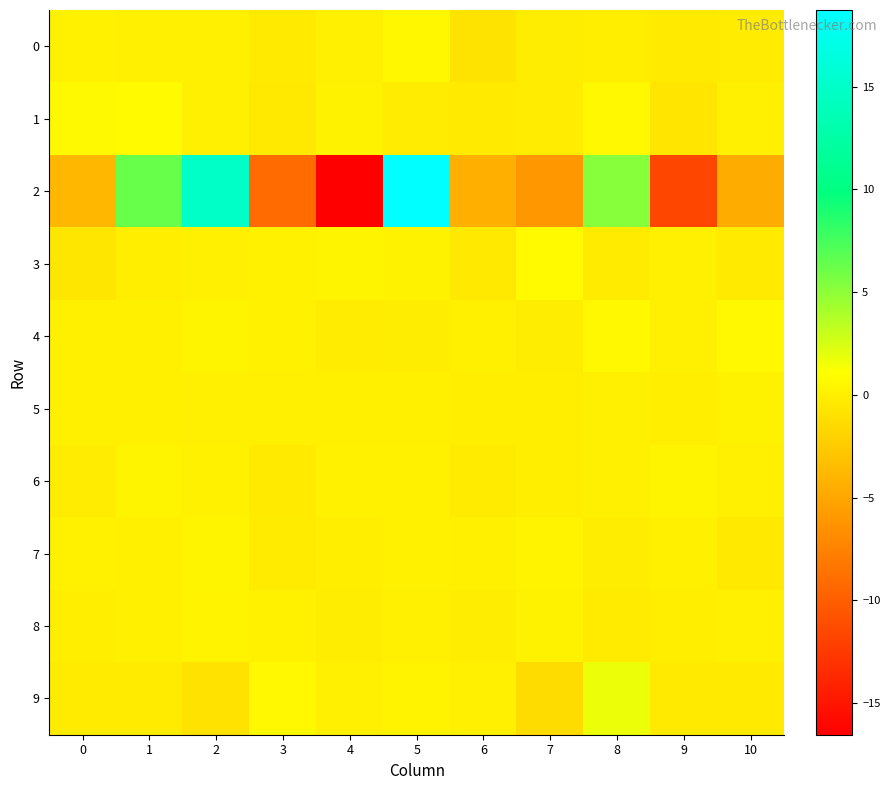

Which label corresponds to the smallest value in the chart?

4